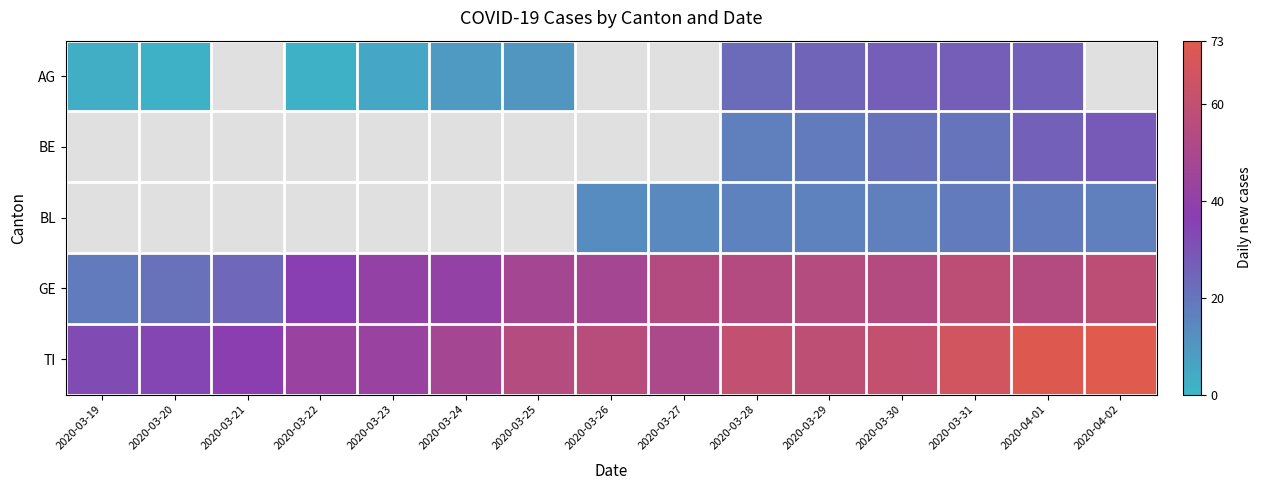

At how many categories does at least one series exceed 21?

15